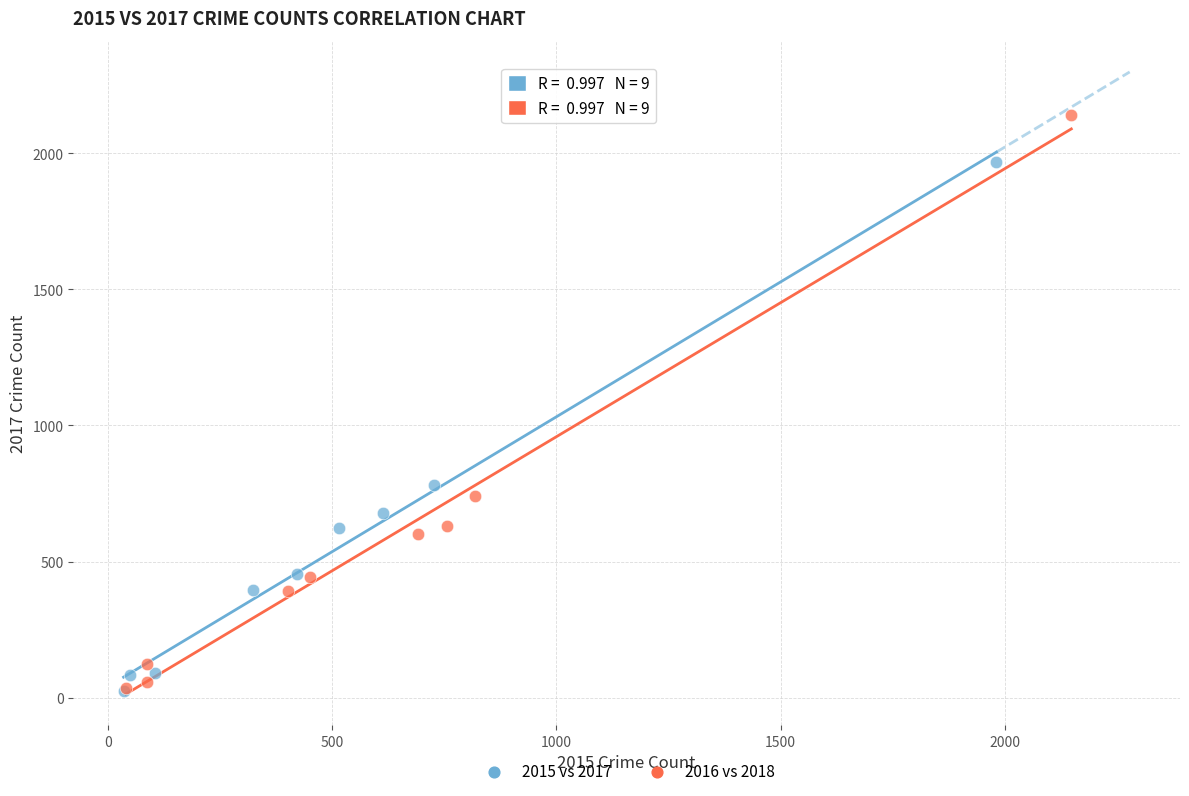

Which series has the widest spread of Y values?

2016 vs 2018